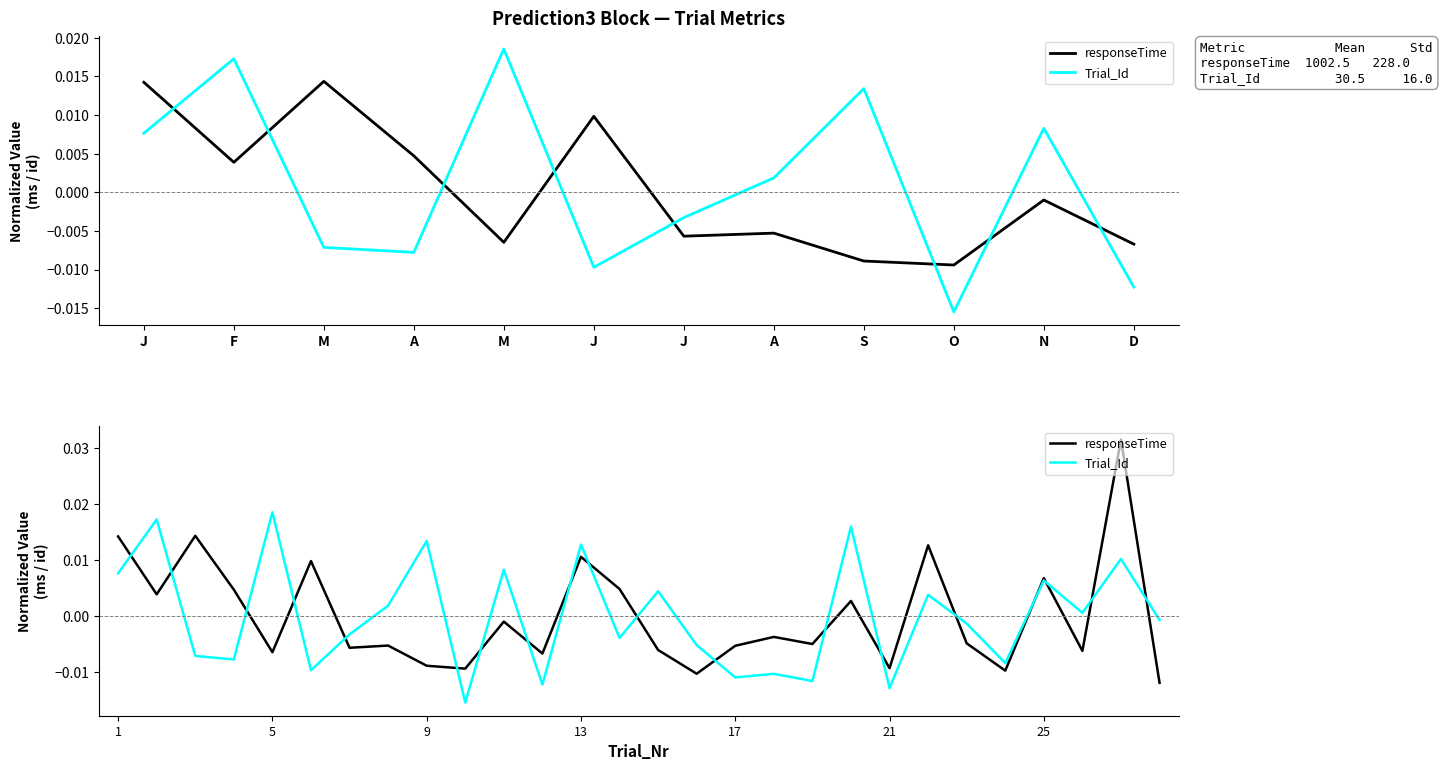

Which series has the widest spread of values?

responseTime